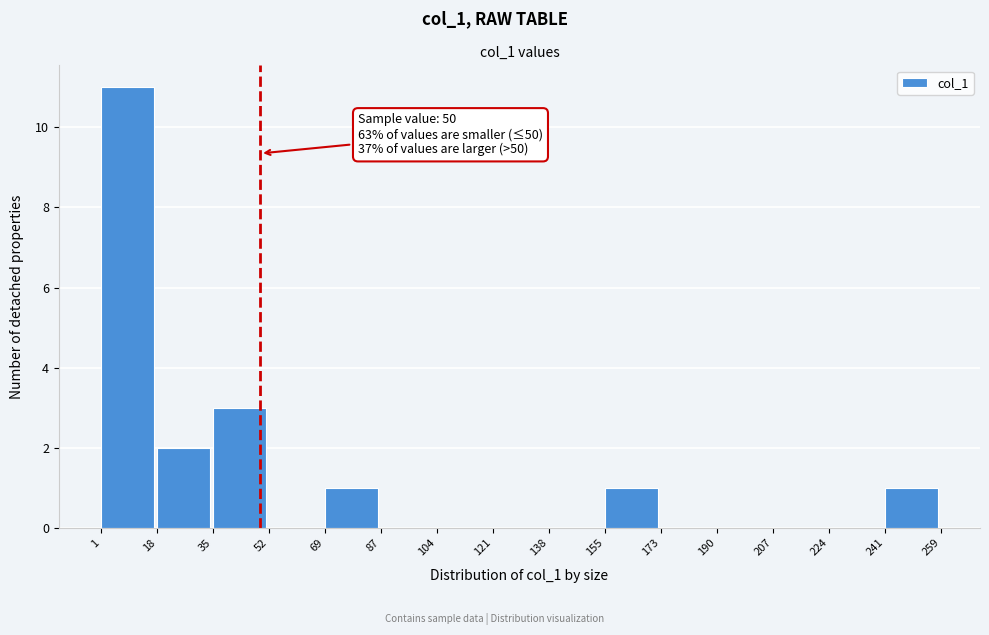

Which range on the x-axis has the tallest bar?

1 to 18